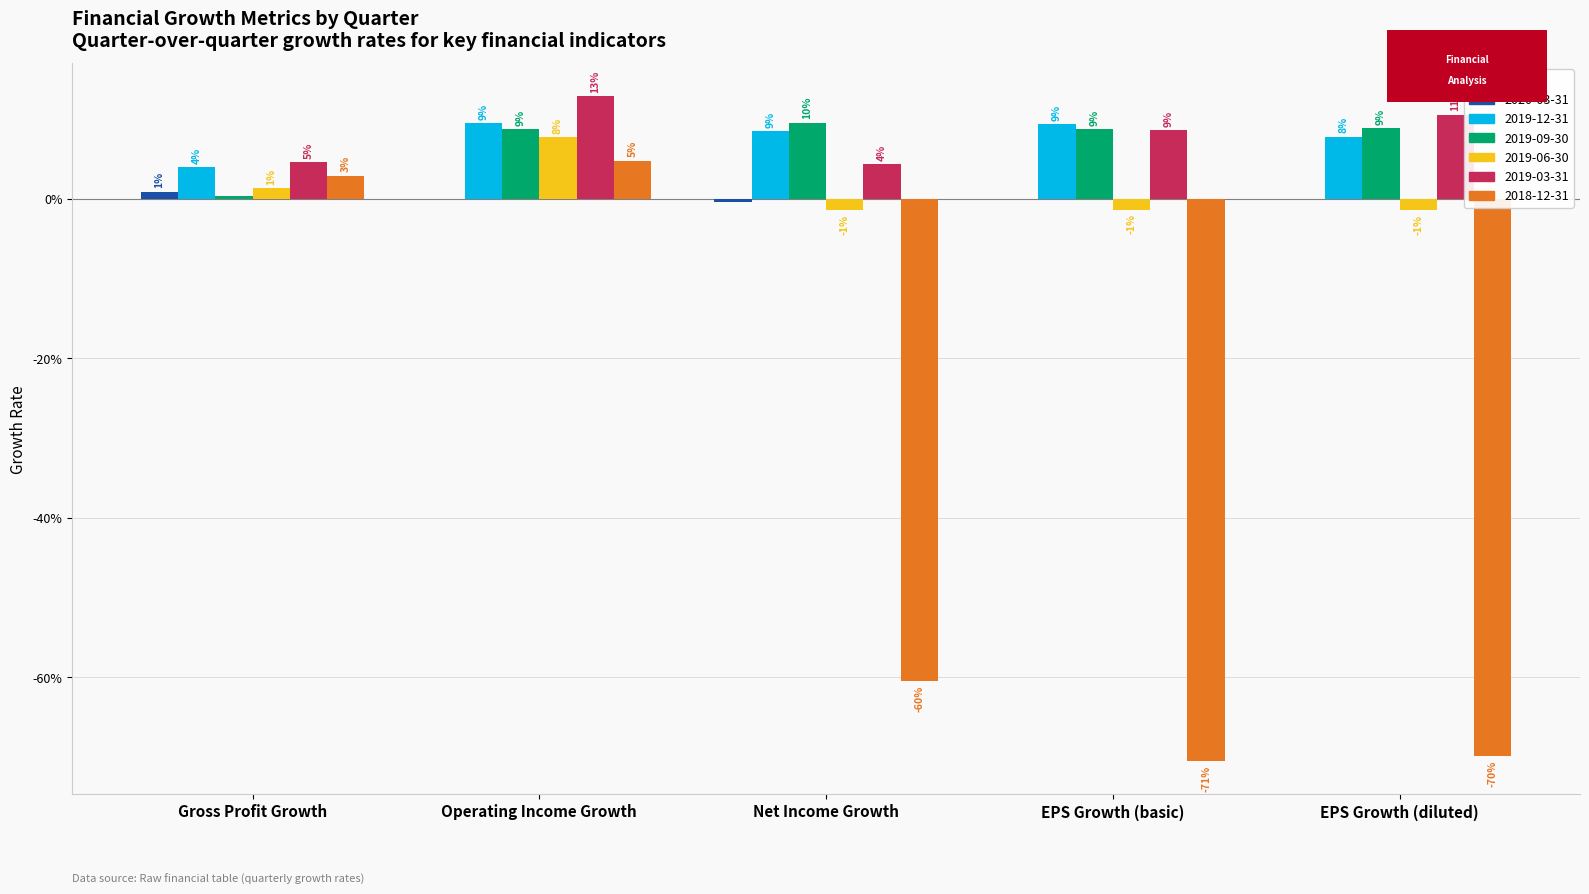

Does the chart contain stacked bars?

No